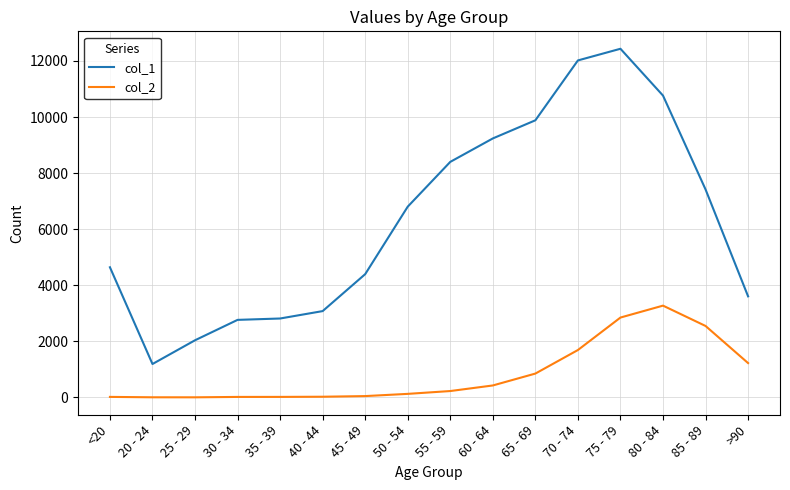

List the series in order of their peak value, highest first.

col_1, col_2